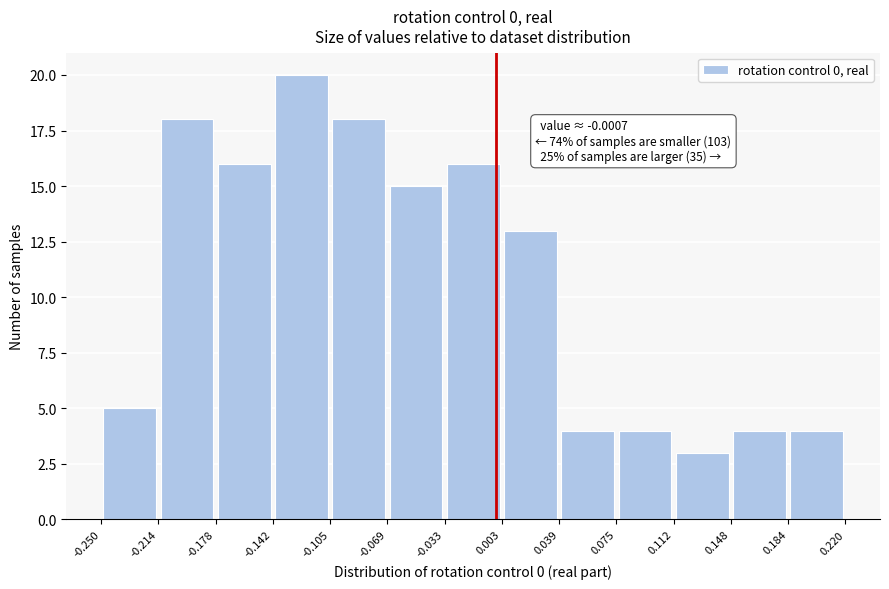

Over which range of the x-axis is the bar tallest?

-0.142 to -0.105